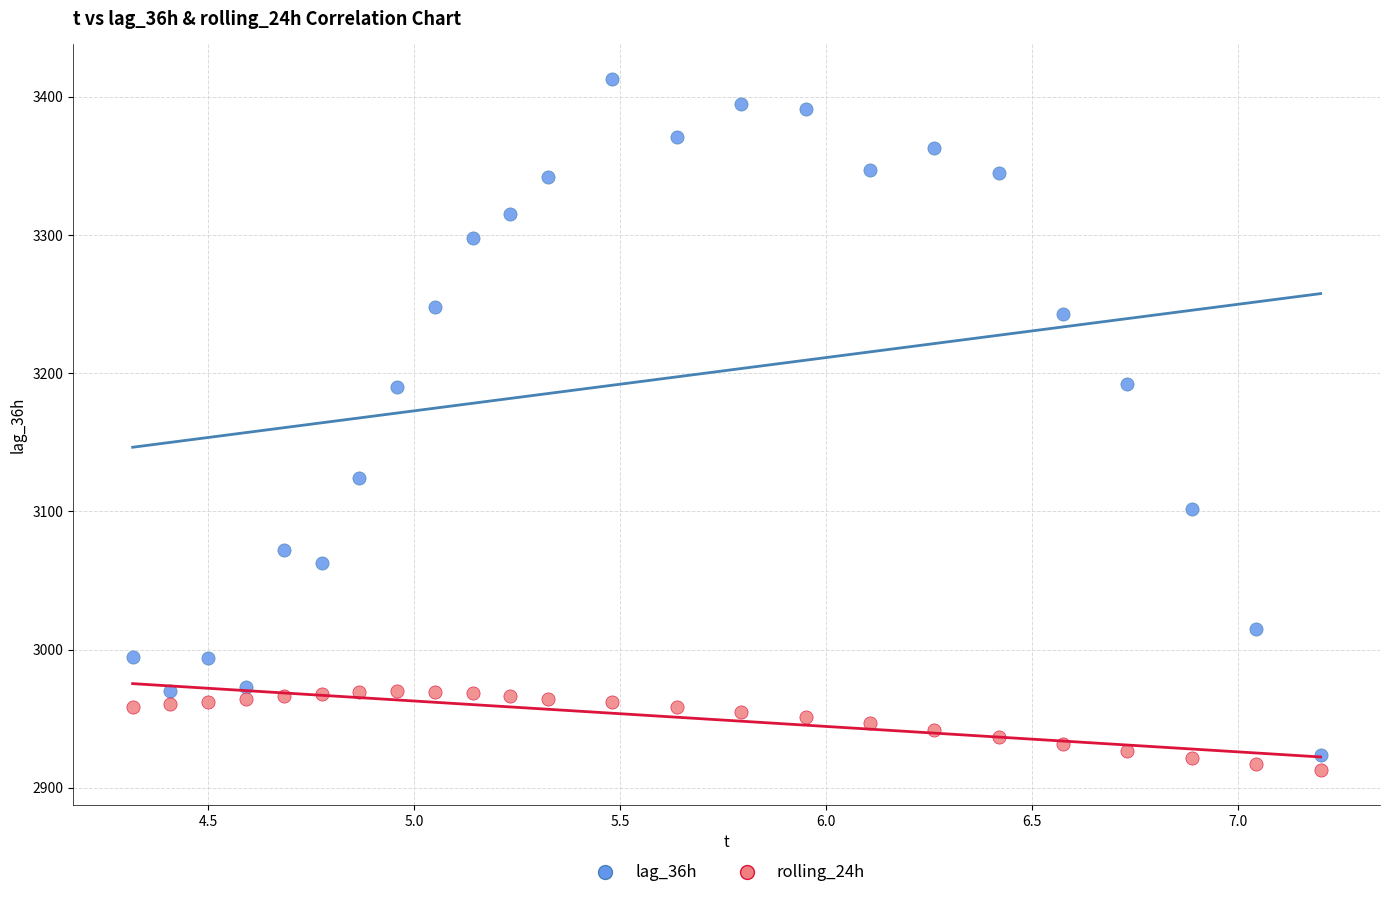

Which series reaches the maximum Y coordinate?

lag_36h